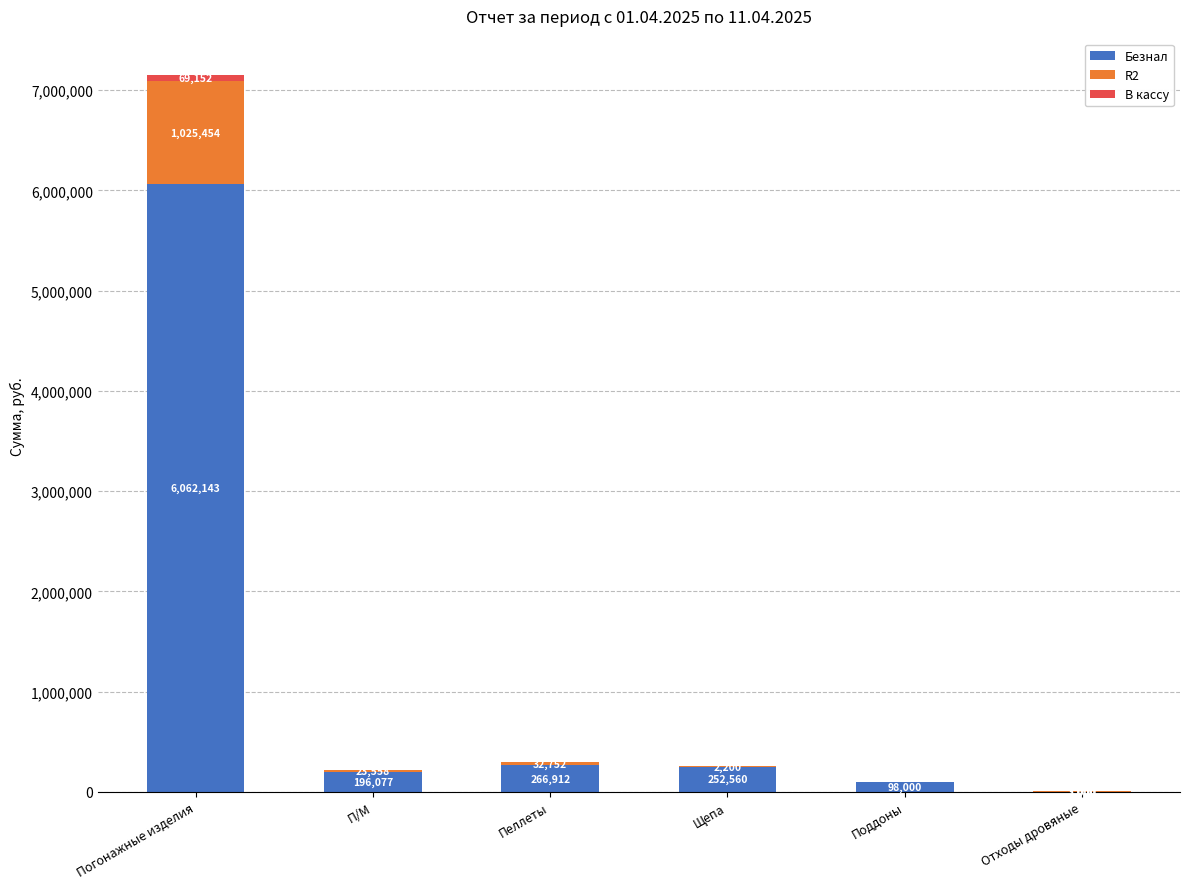

Is it true that Безнал equals 6062143.3 at Погонажные изделия?

True